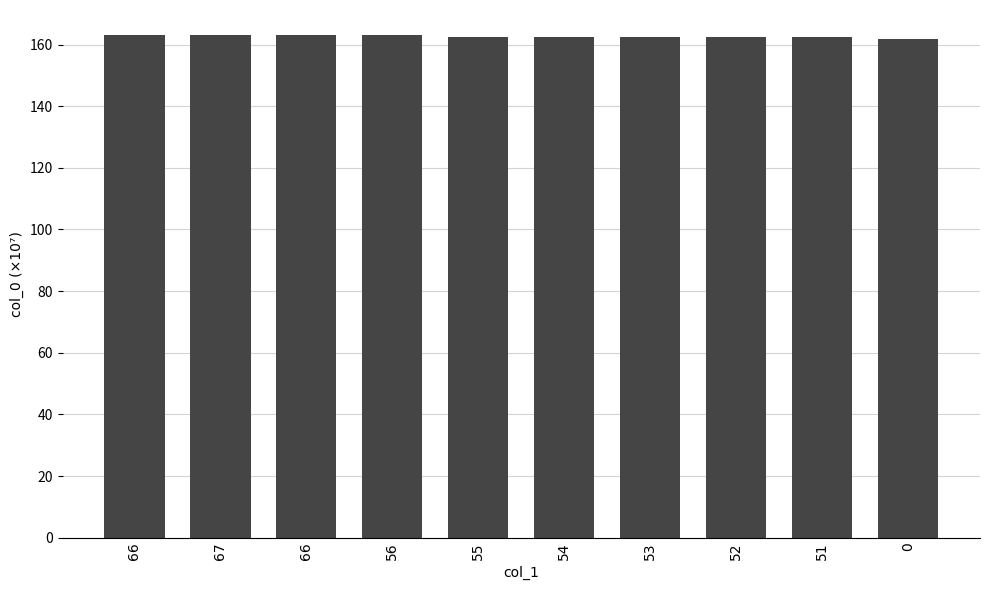

Reading left to right, what are all the values shown in this chart?

163.1	163.1	163.1	163.0	162.5	162.5	162.4	162.4	162.4	161.7